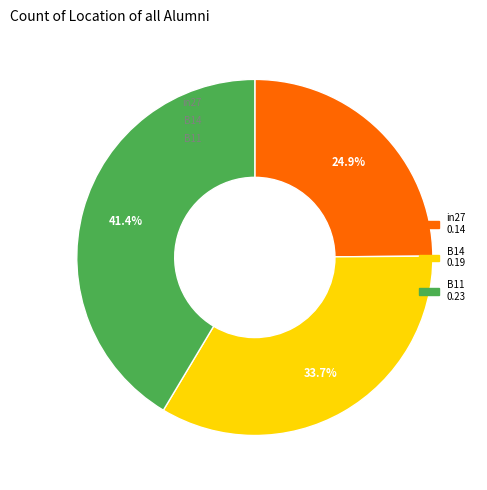

The B14 slice represents 28% of the pie. True or false?

False